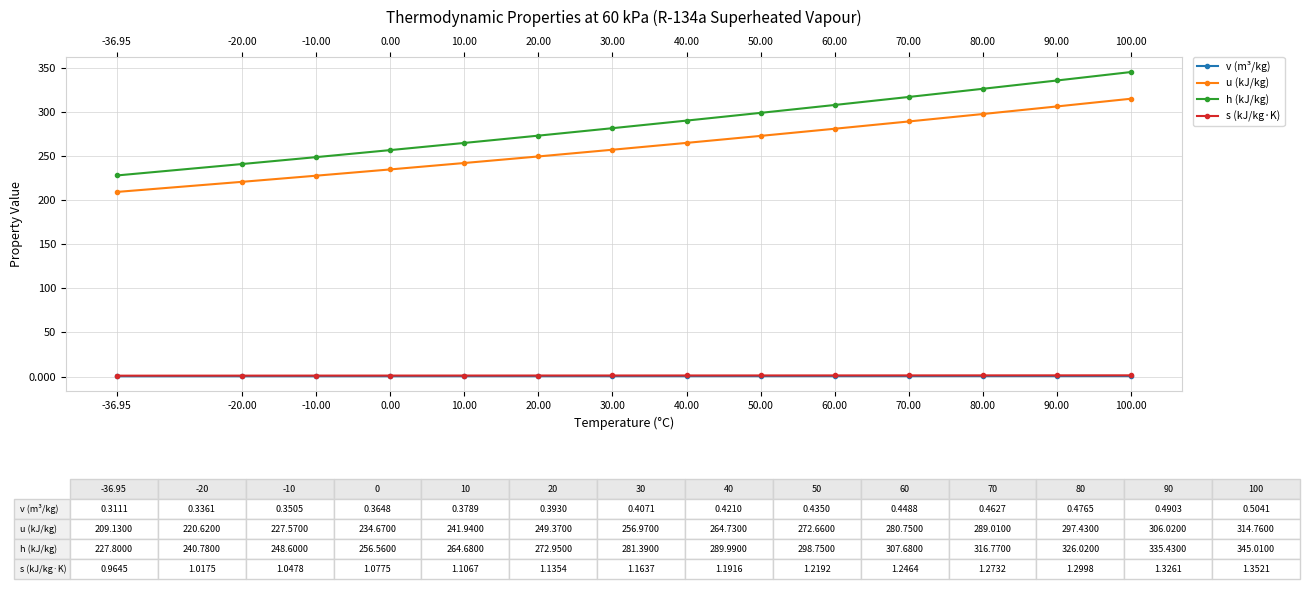

What is the minimum value shown in the chart?

0.3